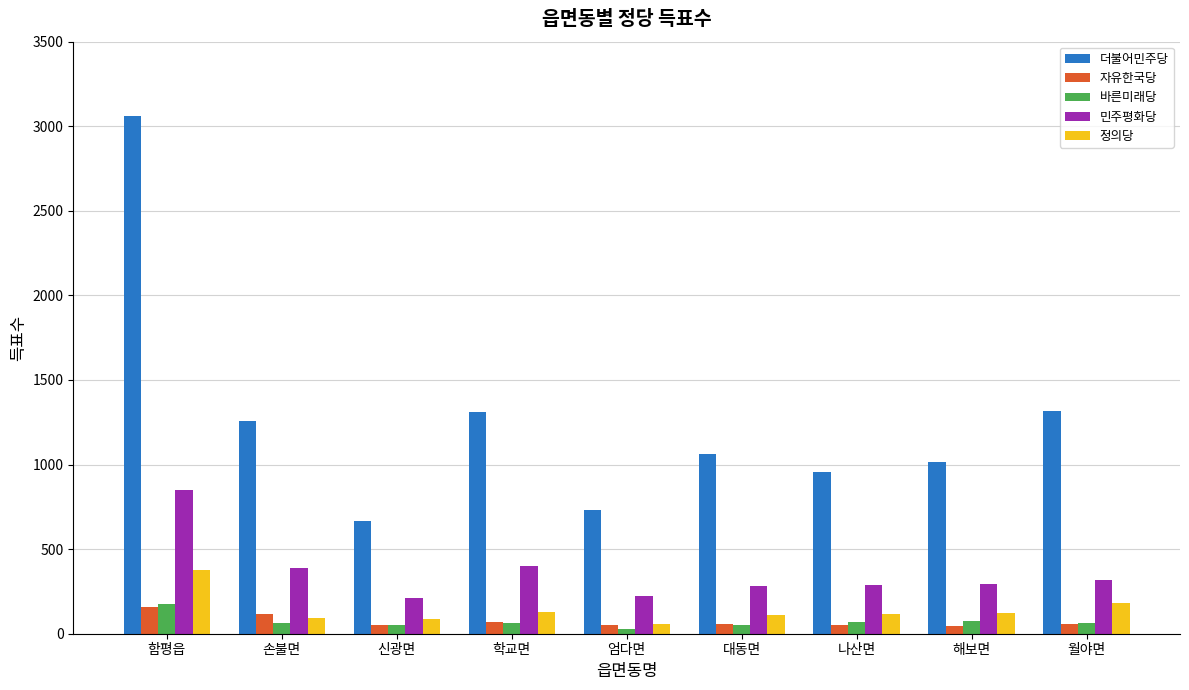

What is the total value across all series at 신광면?

1071